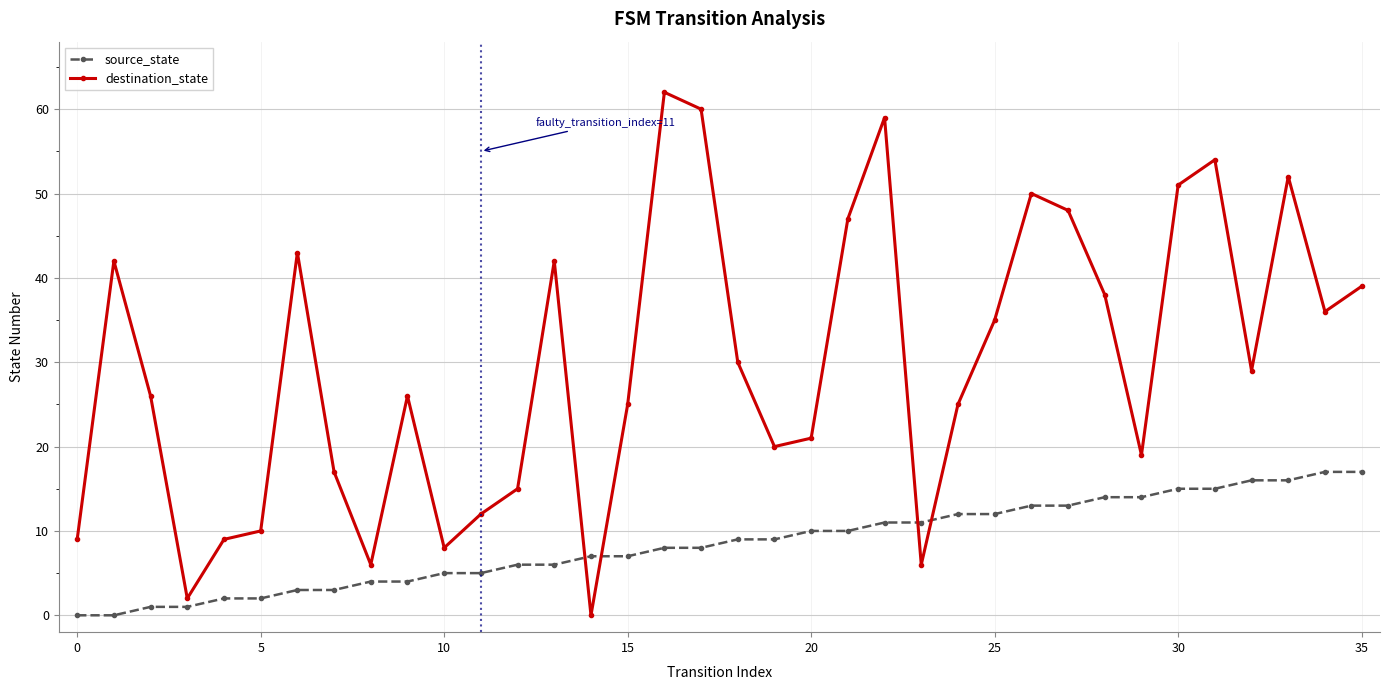

What is the sum of all destination_state values?

1073